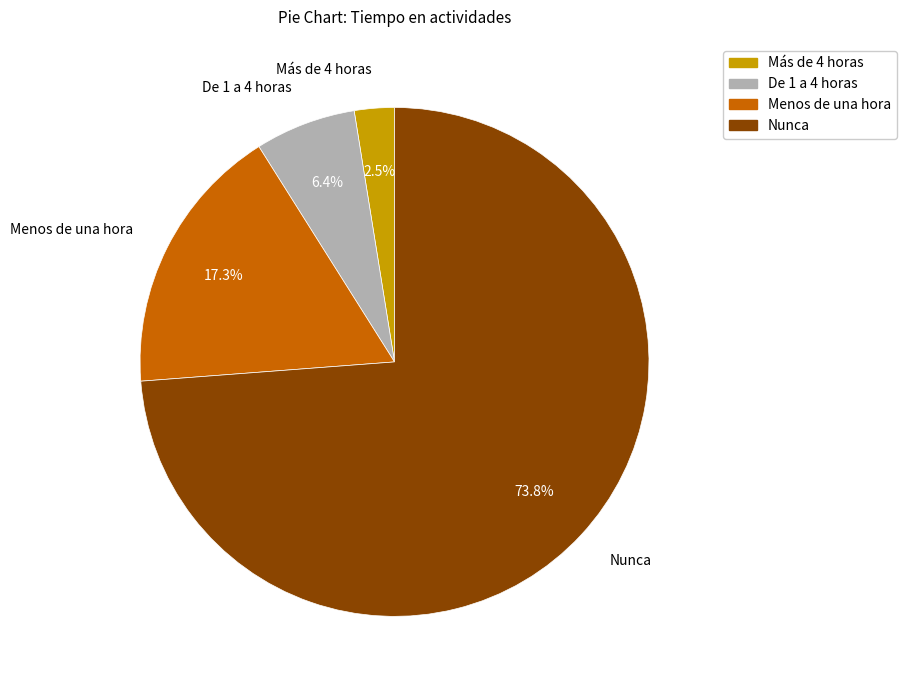

Which category has the smallest portion of the pie?

Más de 4 horas